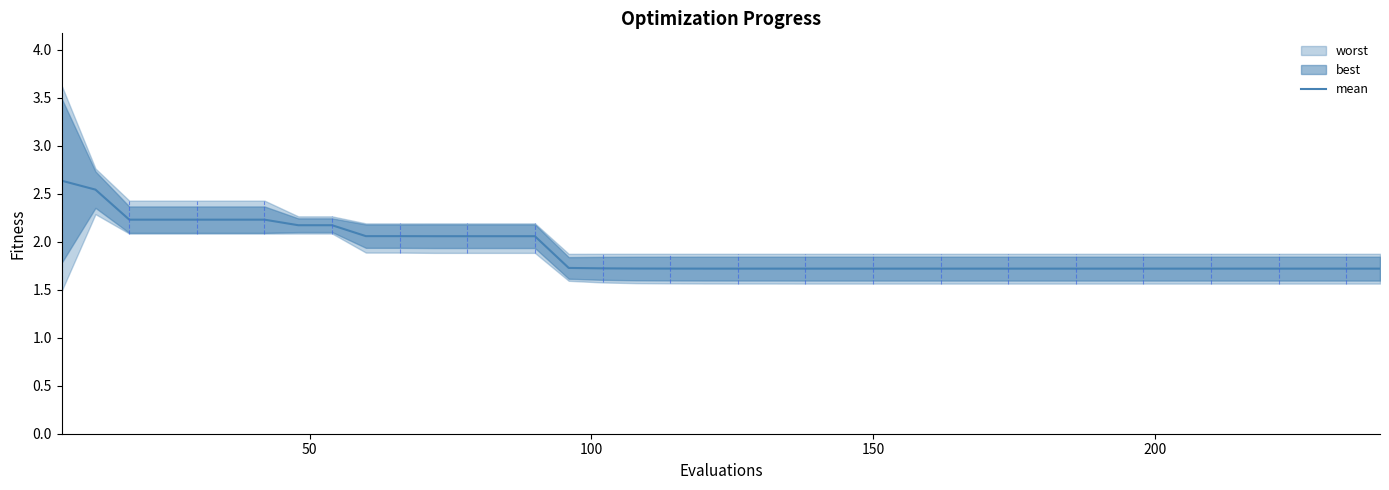

What is the lowest value of the mean series?

1.7